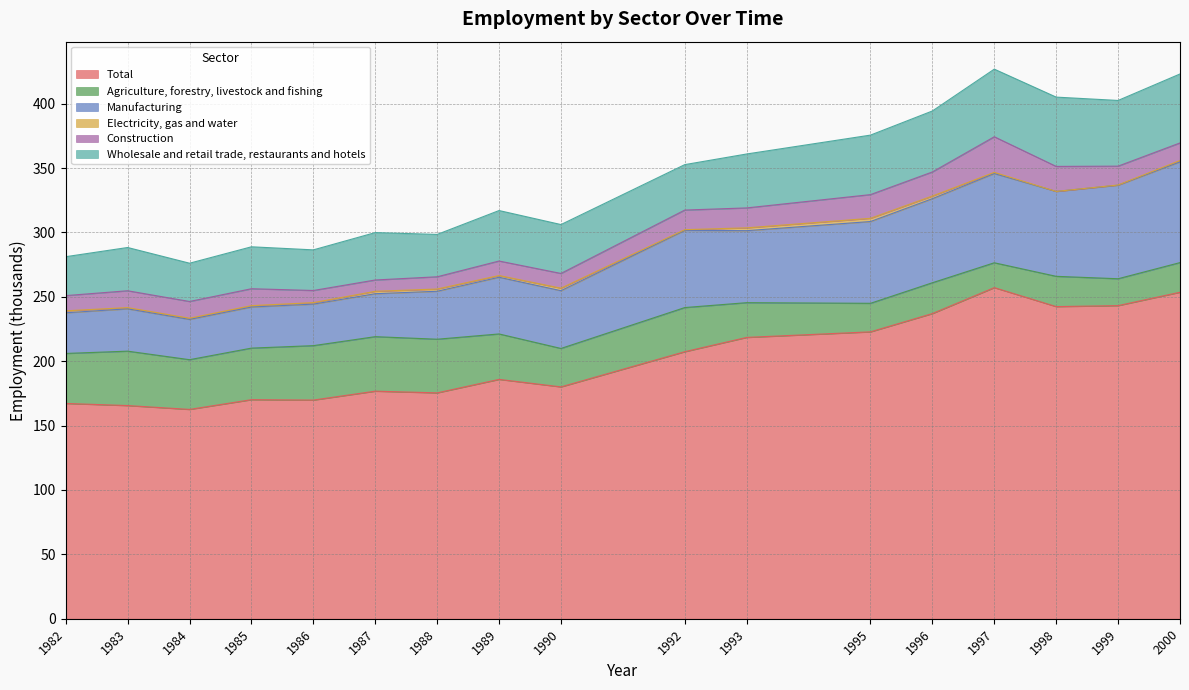

In Construction, how many points are higher than both neighbors (excluding endpoints)?

3